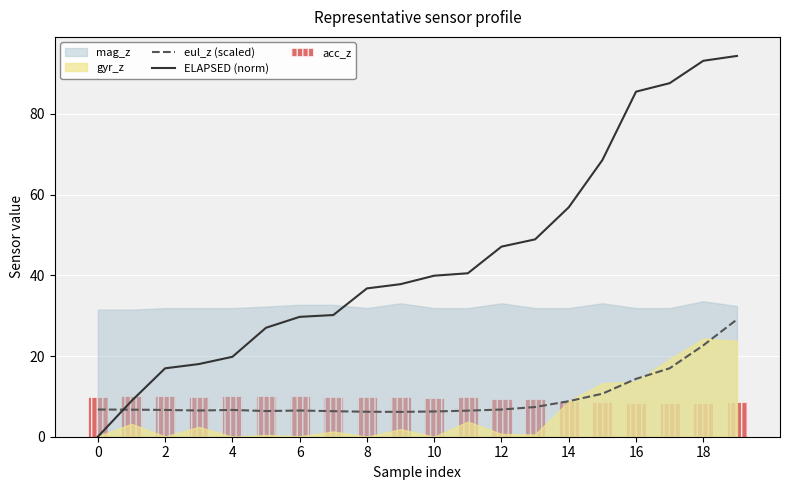

What is the difference between the maximum and minimum values in the ELAPSED (norm) series?

94.3